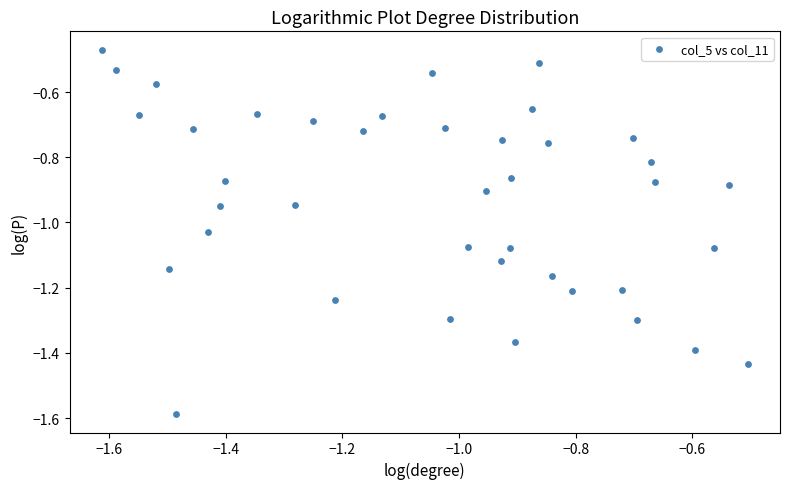

What is the range of X values (max minus min)?

1.1